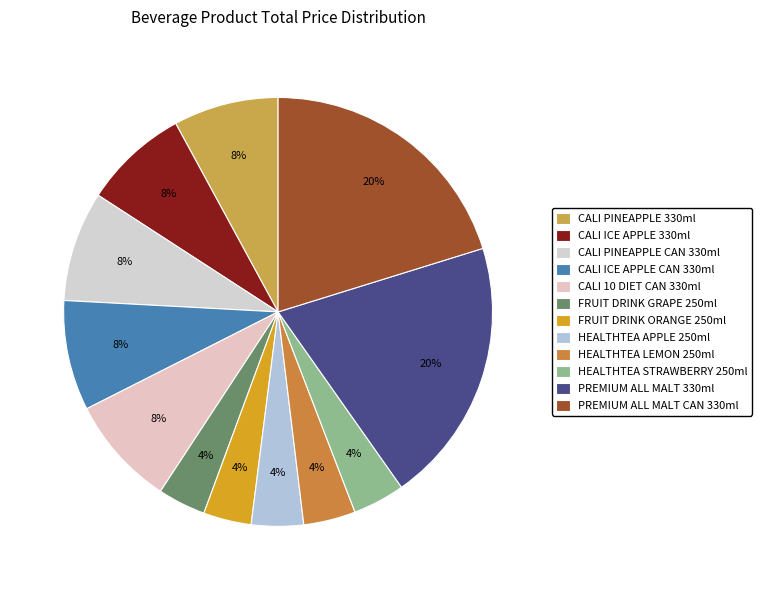

Does HEALTHTEA LEMON 250ml represent more than half of the total?

No